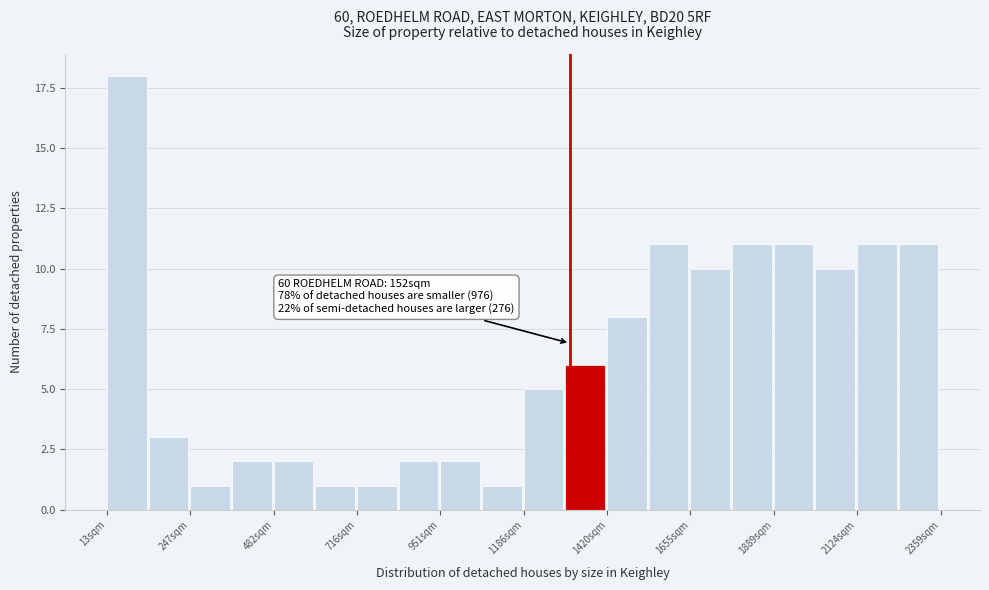

Around what value on the x-axis is the tallest bar? Give the approximate position of its centre, as read against the axis.

50